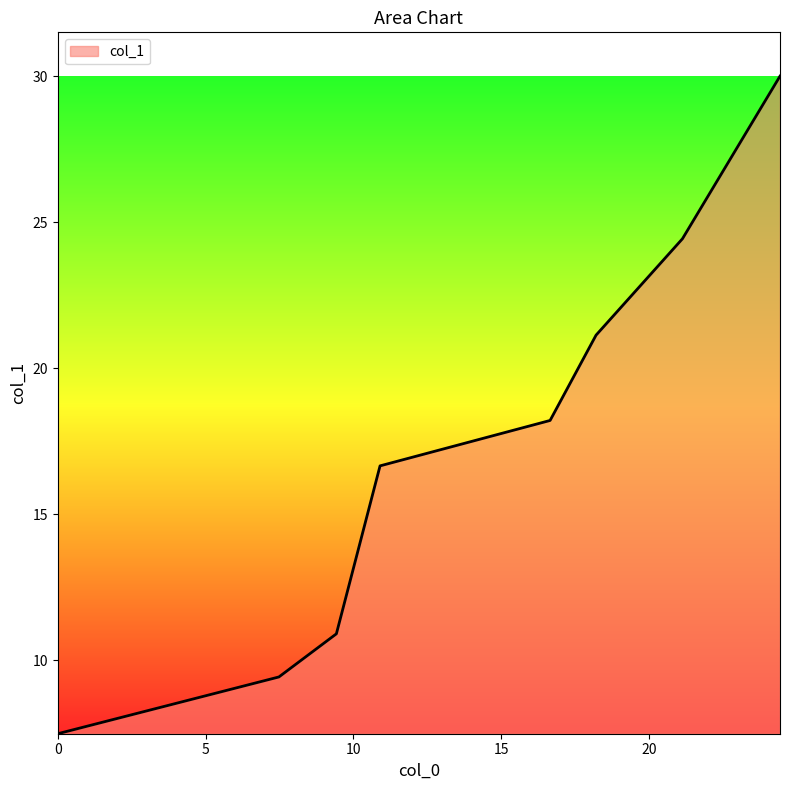

What is the smallest value displayed?

7.5